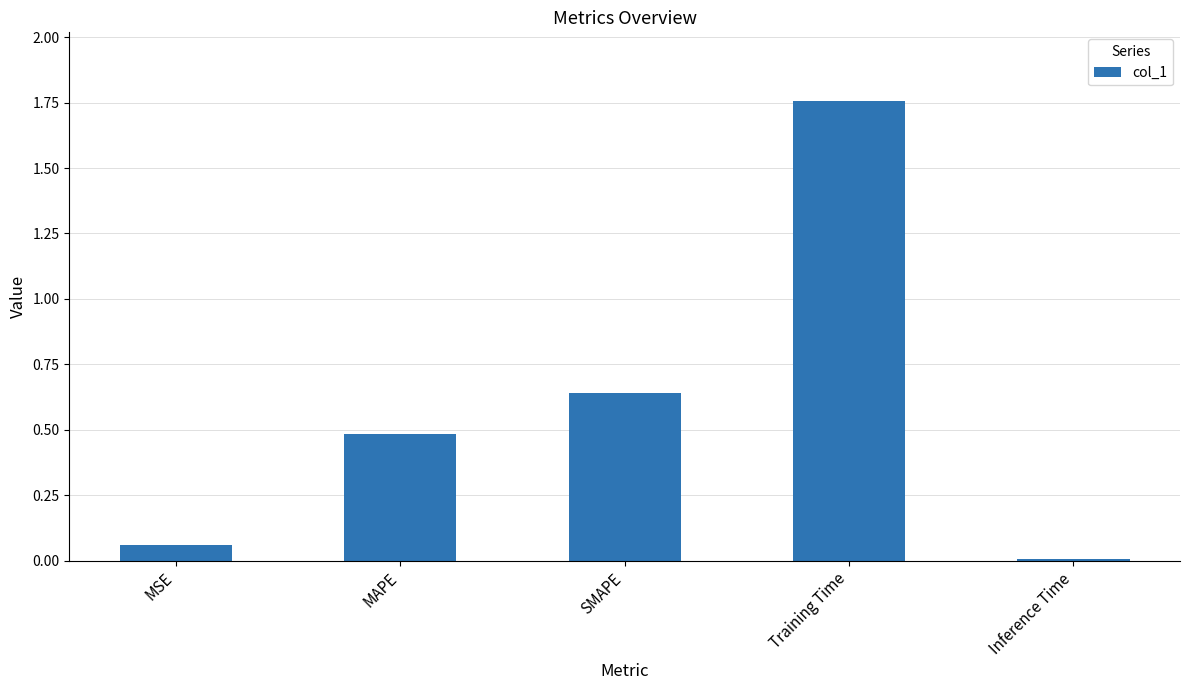

The value at SMAPE is 0.4. True or false?

False